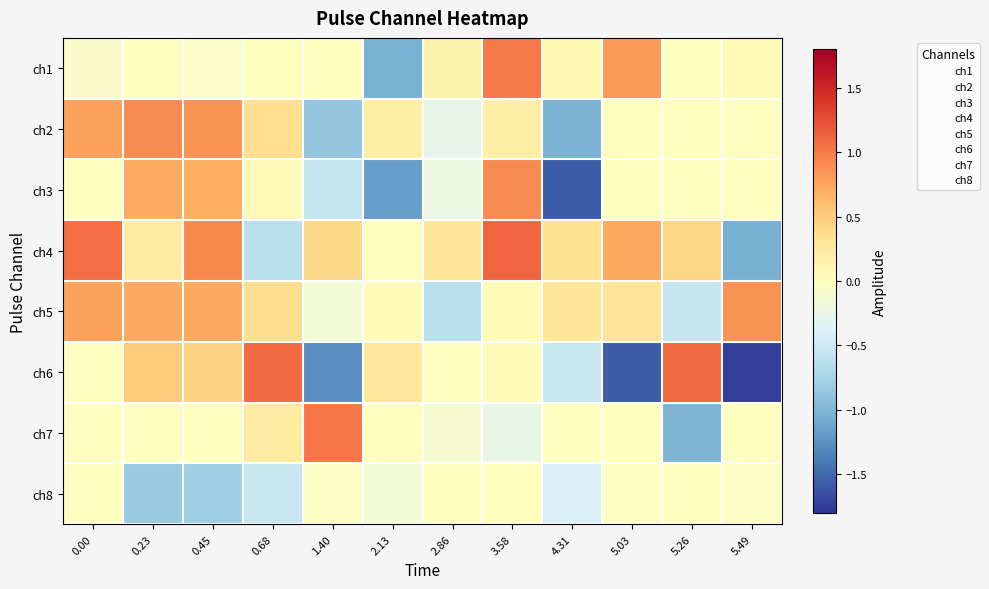

Which series has the largest range (max minus min)?

ch6